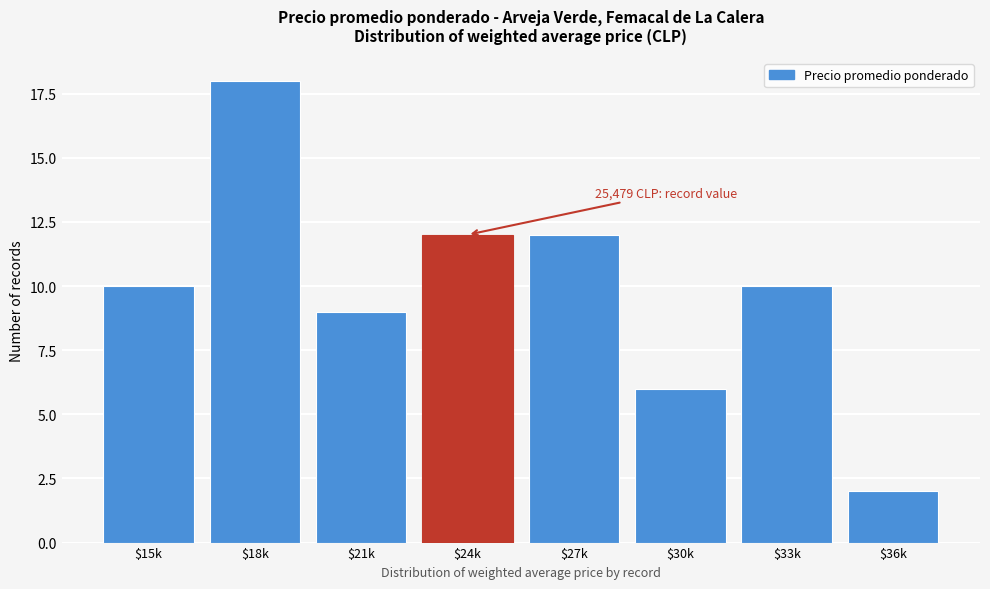

Reading left to right, what are all the values shown in this chart?

10	18	9	12	12	6	10	2